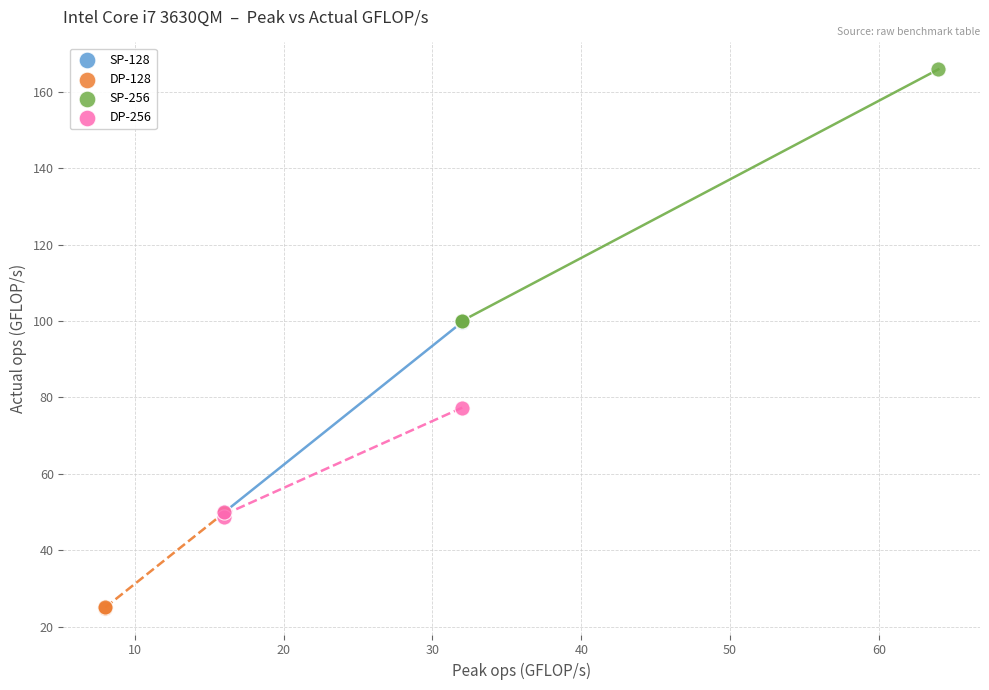

Which series contains the lowest Y value?

DP-128